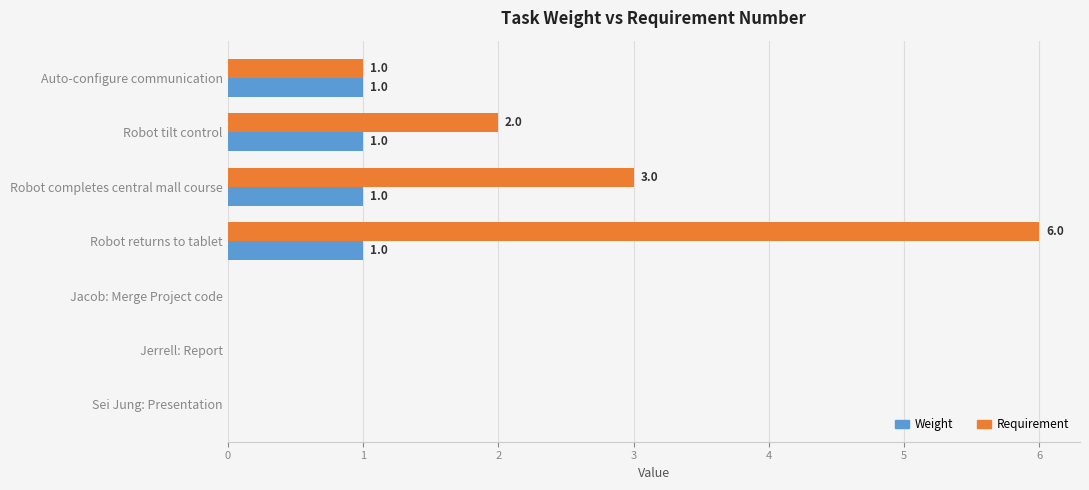

Count the number of categories in the chart.

7